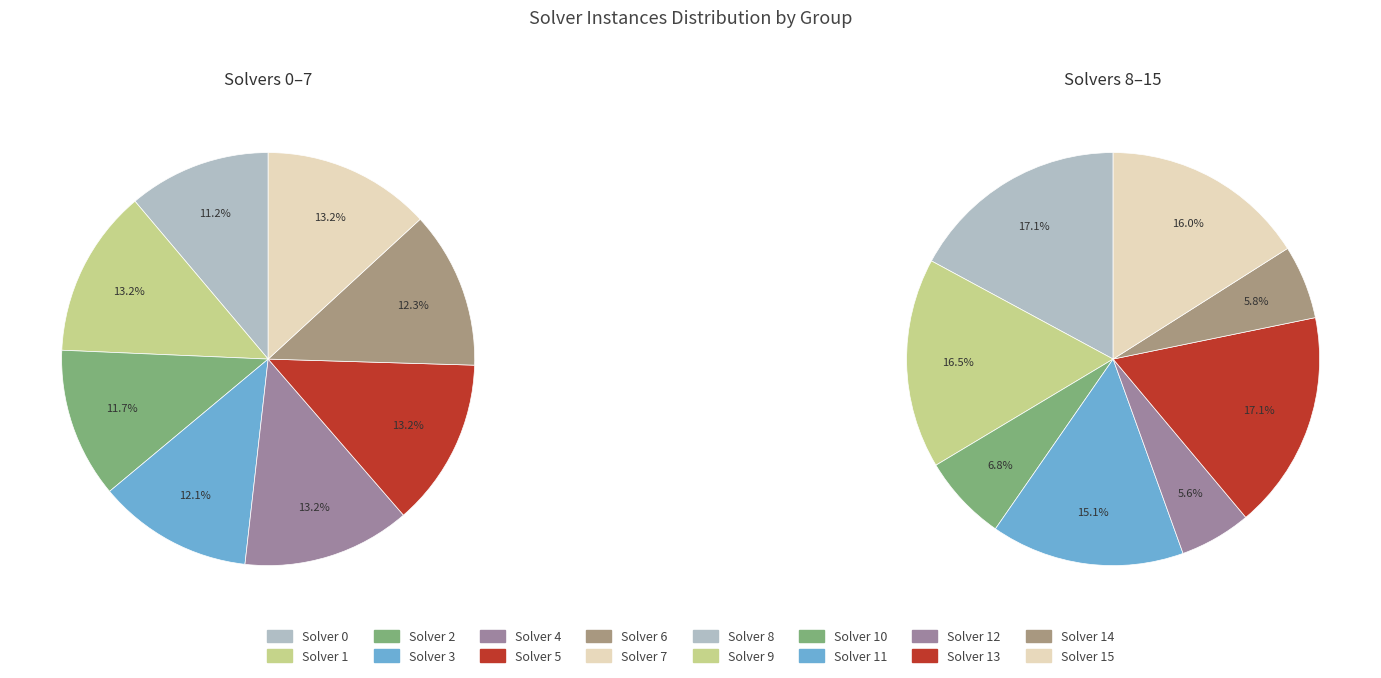

What is the largest slice in the pie chart?

1